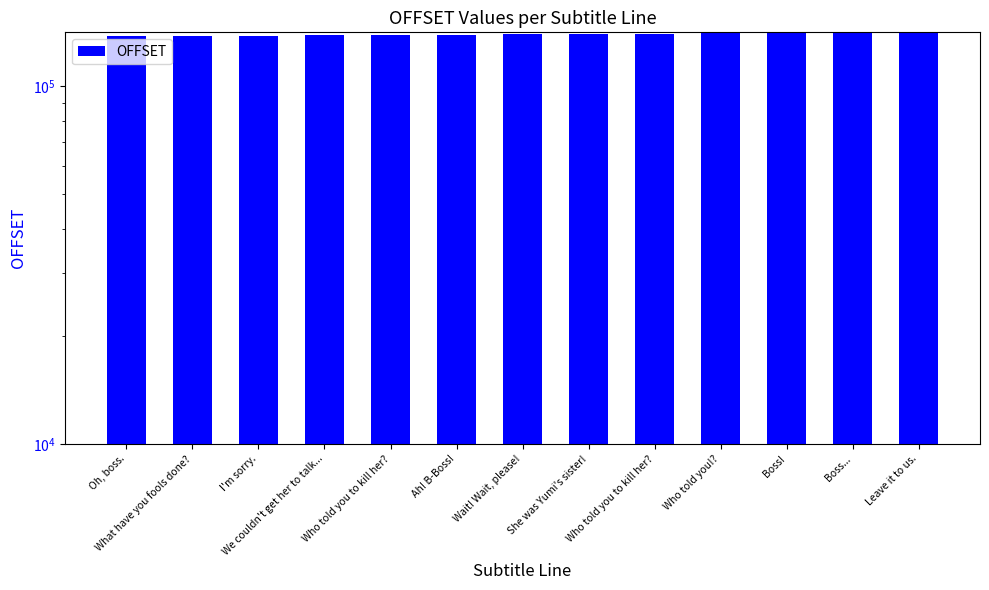

Count the number of data series in this chart.

1